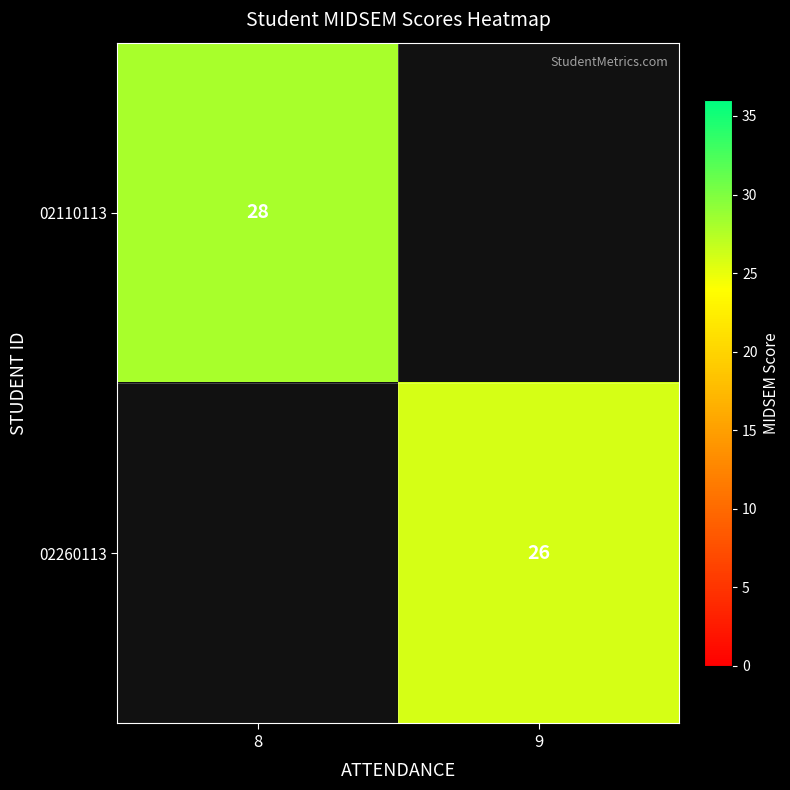

Is the value of 02260113 at 9 greater than the value of 02110113 at 8?

No